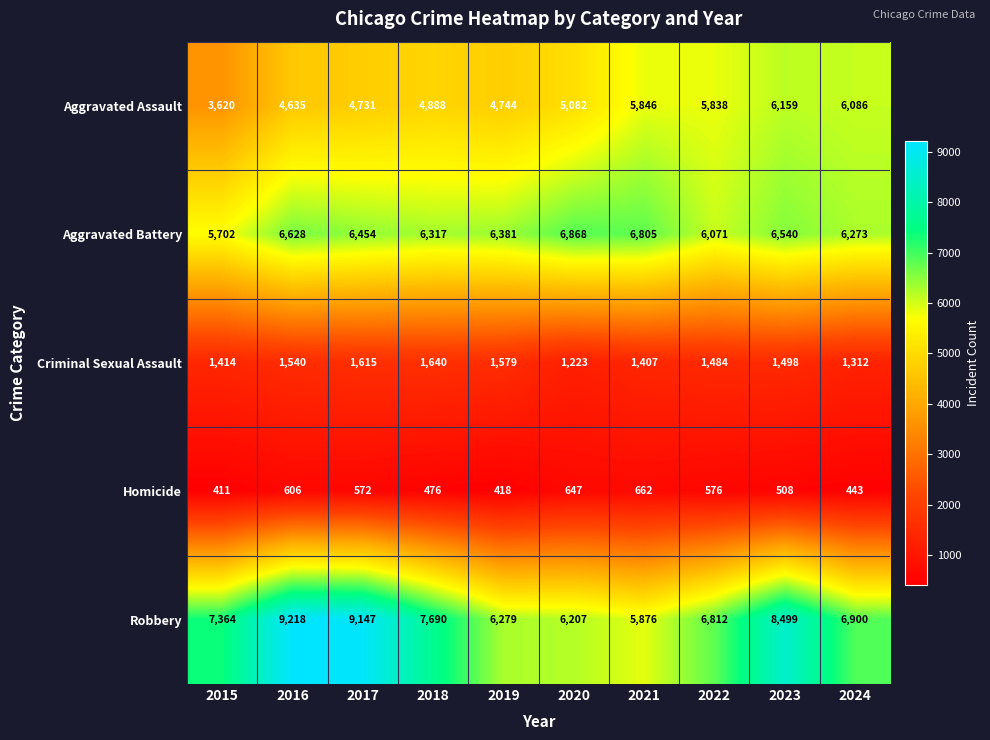

Is the value of Aggravated Battery at 2022 greater than the value of Homicide at 2020?

Yes